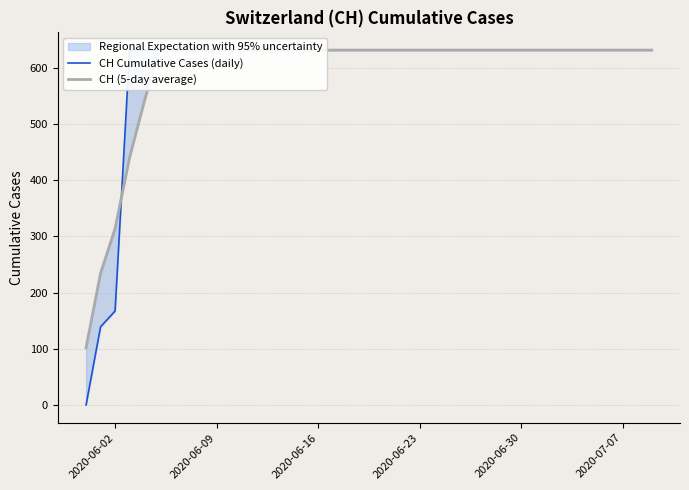

Reading left to right, extract all data points from this chart.

CH Cumulative Cases (daily): 0.0	139.0	167.0	631.0	631.0	631.0	631.0	631.0	631.0	631.0	631.0	631.0	631.0	631.0	631.0	631.0	631.0	631.0	631.0	631.0	631.0	631.0	631.0	631.0	631.0	631.0	631.0	631.0	631.0	631.0	631.0	631.0	631.0	631.0	631.0	631.0	631.0	631.0	631.0	631.0
CH (5-day average): 102.0	234.2	313.6	439.8	538.2	631.0	631.0	631.0	631.0	631.0	631.0	631.0	631.0	631.0	631.0	631.0	631.0	631.0	631.0	631.0	631.0	631.0	631.0	631.0	631.0	631.0	631.0	631.0	631.0	631.0	631.0	631.0	631.0	631.0	631.0	631.0	631.0	631.0	631.0	631.0